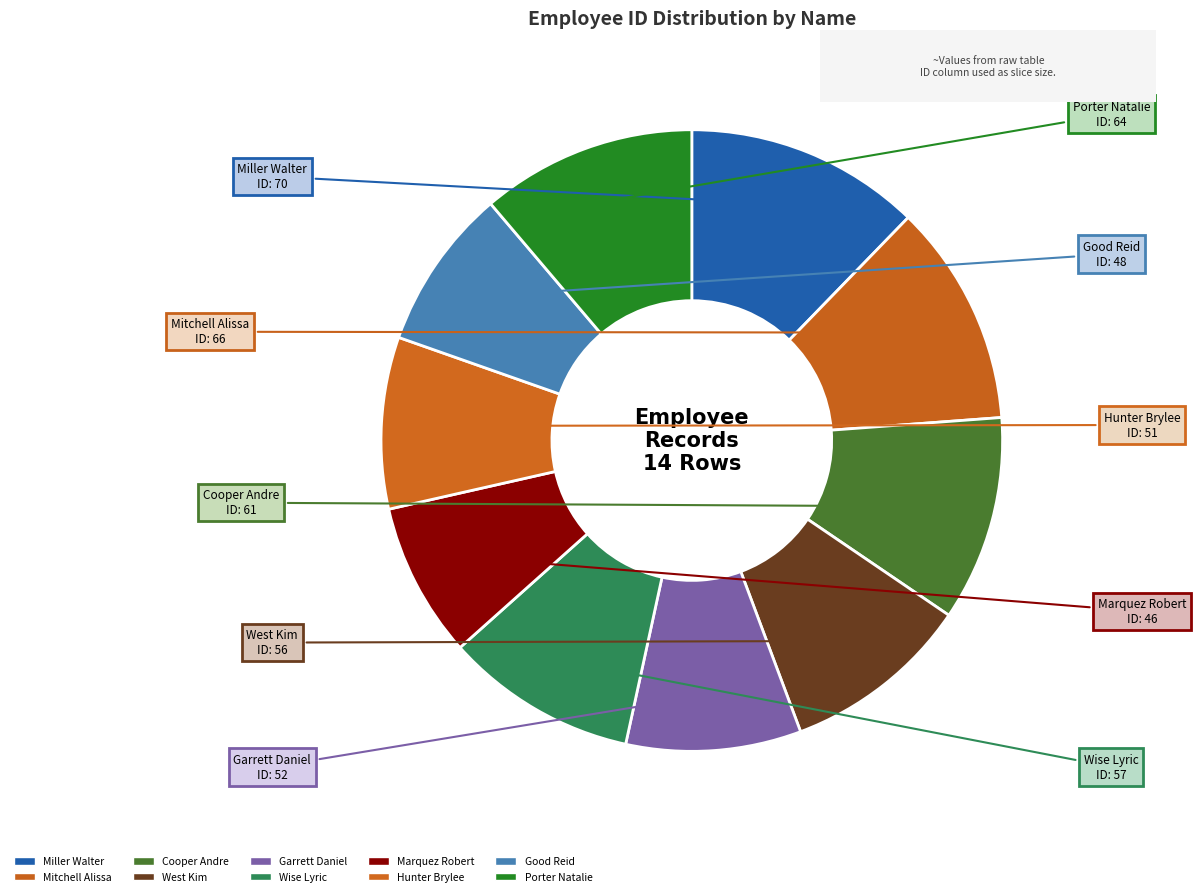

How many segments does this pie chart have?

10